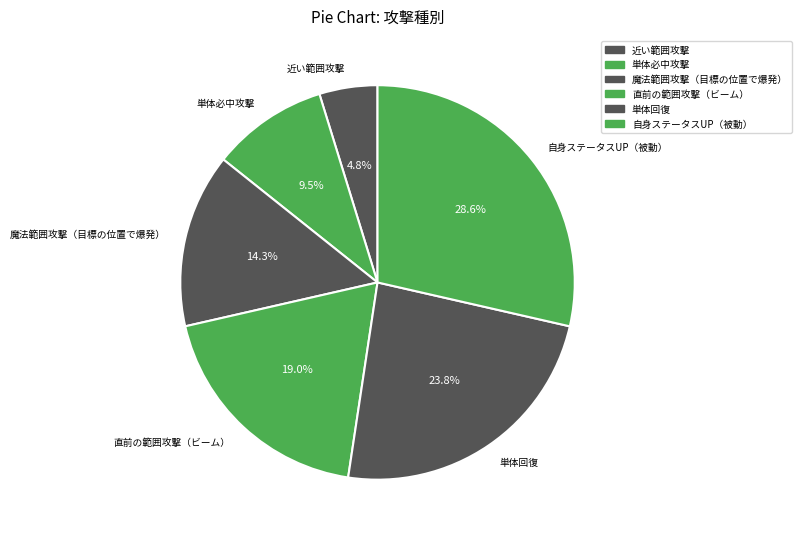

To the nearest percent, what is the combined percentage of 近い範囲攻撃 and 魔法範囲攻撃（目標の位置で爆発）?

19%